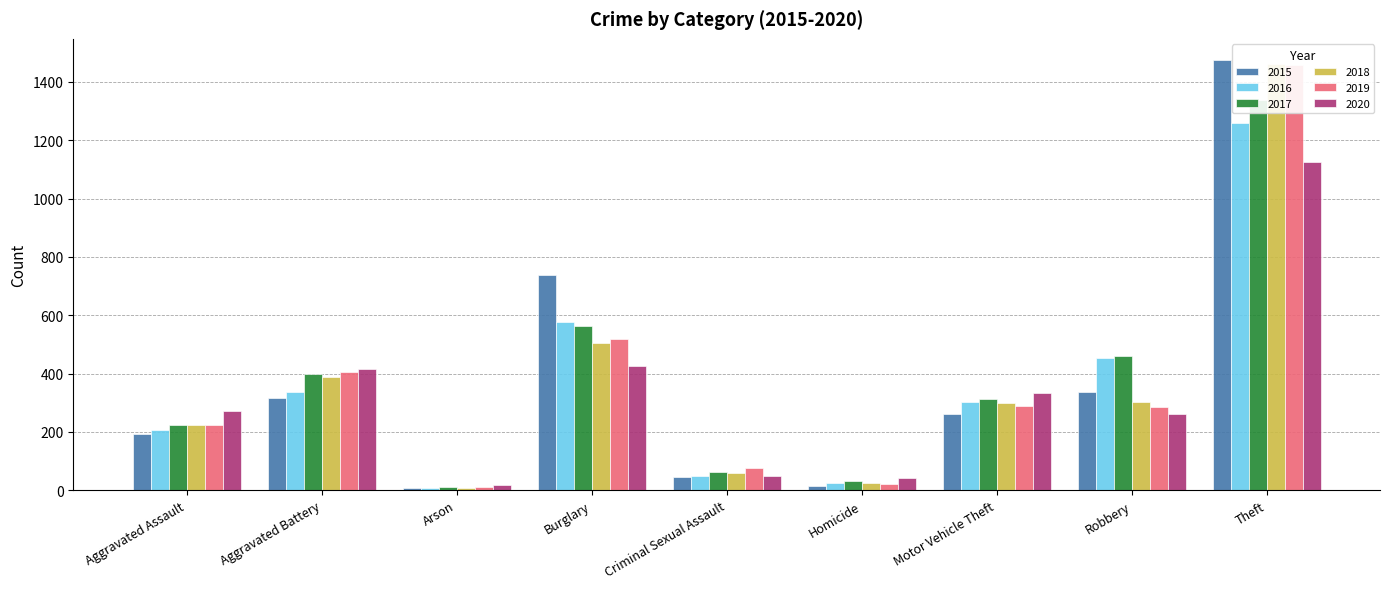

At which label does 2020 reach its peak?

Theft